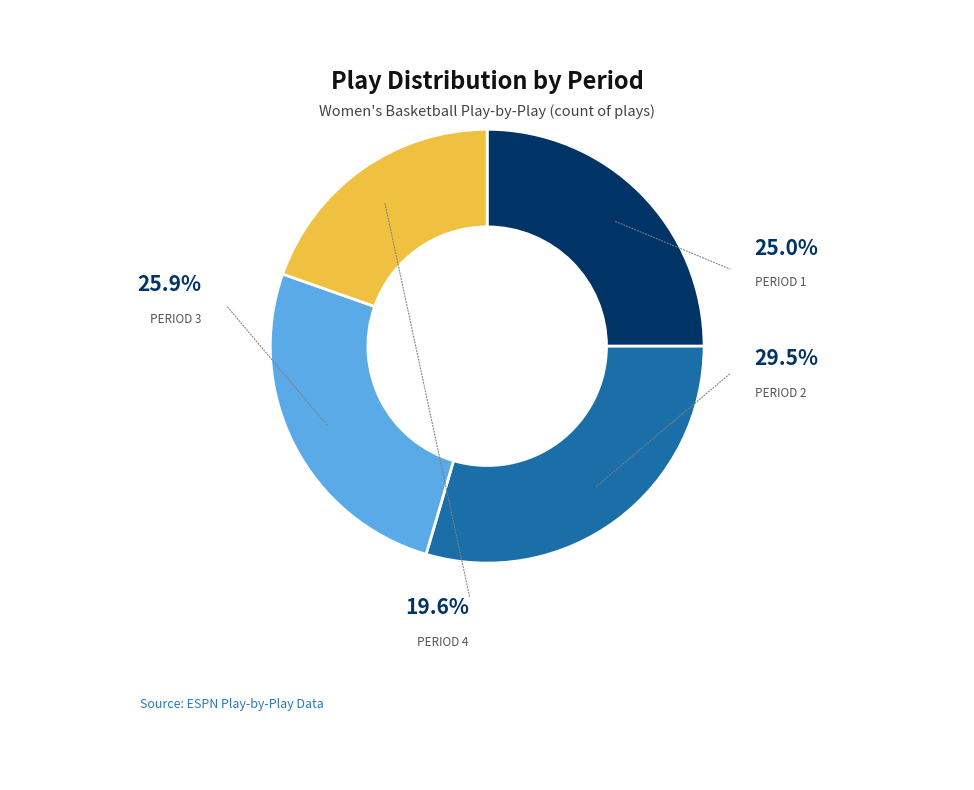

The Period 3 slice represents 26% of the pie. True or false?

True